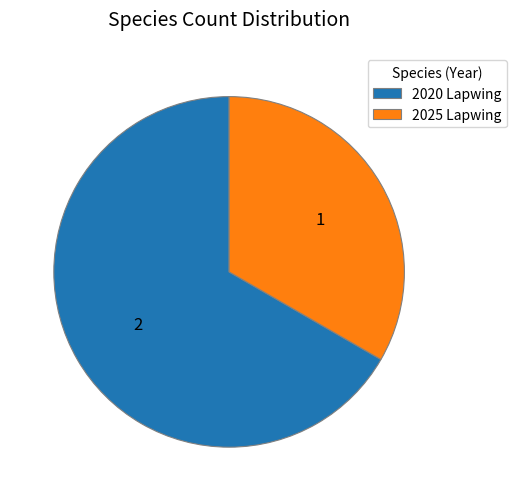

Which has a higher value, 2020 Lapwing or 2025 Lapwing?

2020 Lapwing